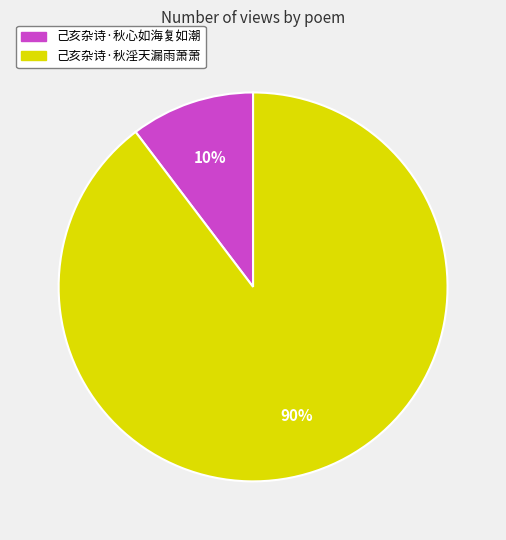

What is the largest slice in the pie chart?

己亥杂诗·秋淫天漏雨萧萧